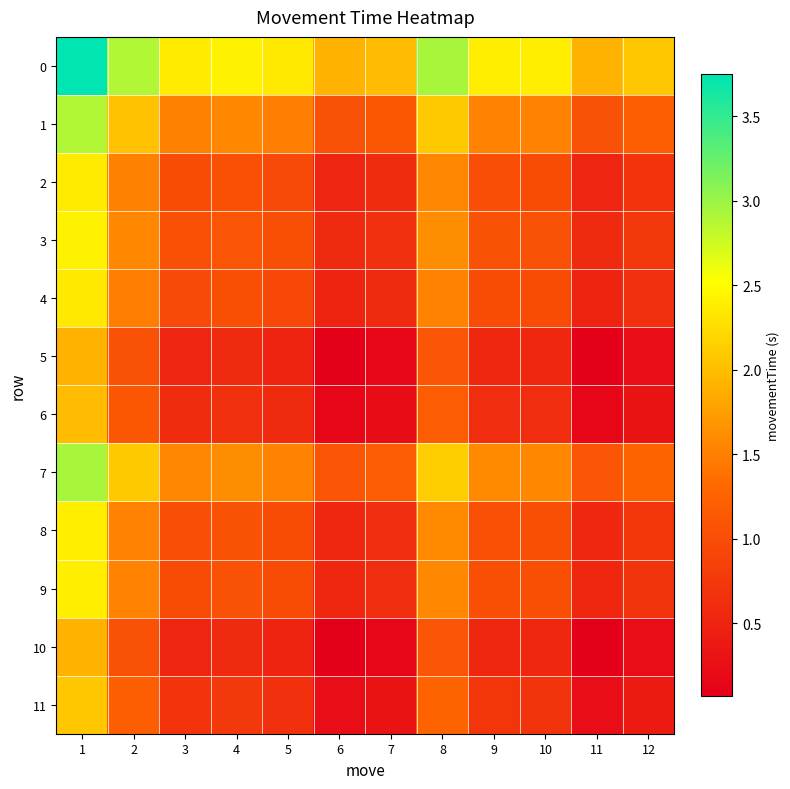

At 10, list the series in order from largest to smallest.

0, 7, 1, 3, 8, 9, 2, 4, 11, 6, 5, 10